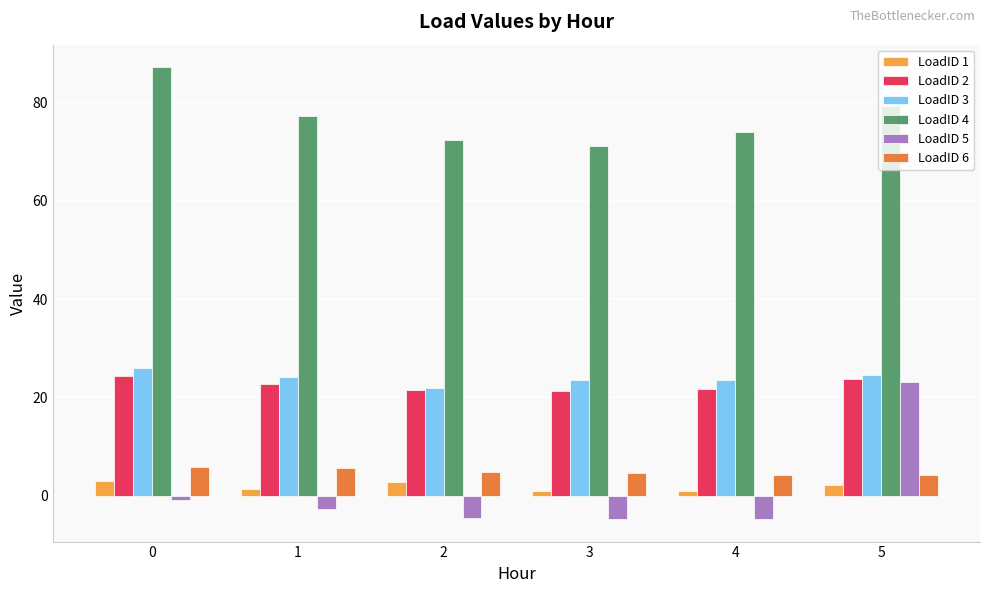

What is the total value across all series at 2?

118.8